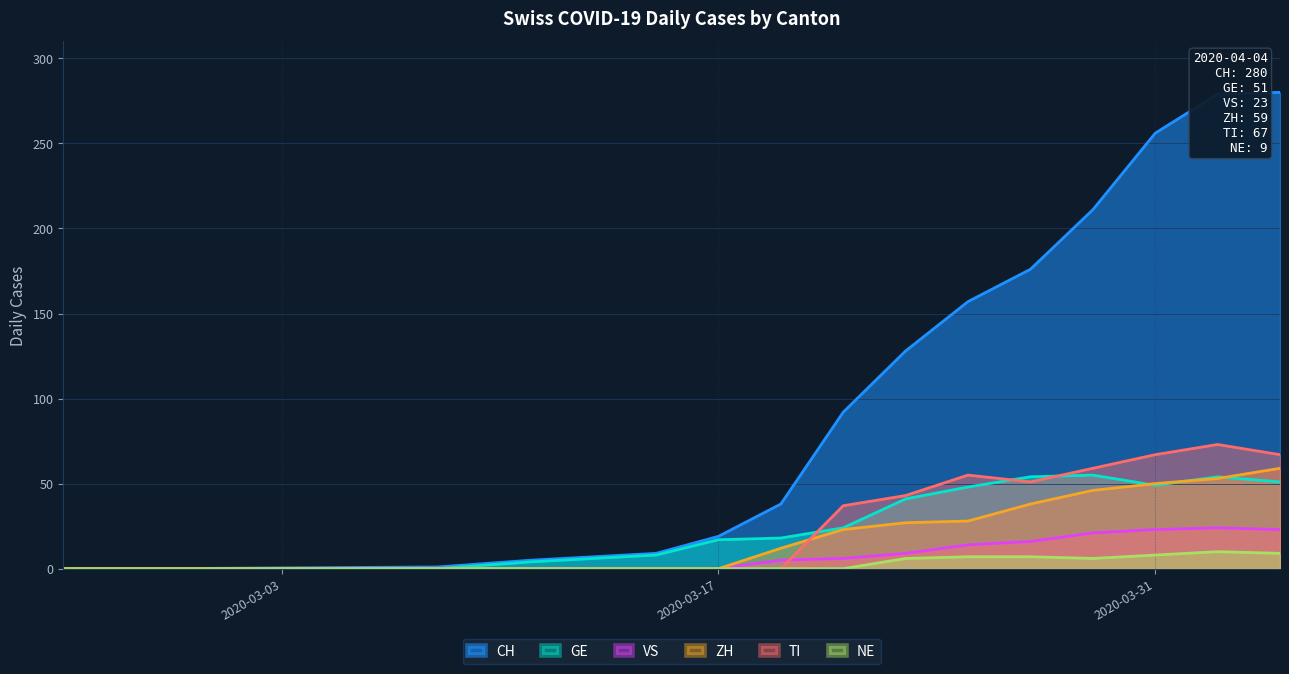

True or false: CH and NE cross at least once.

False